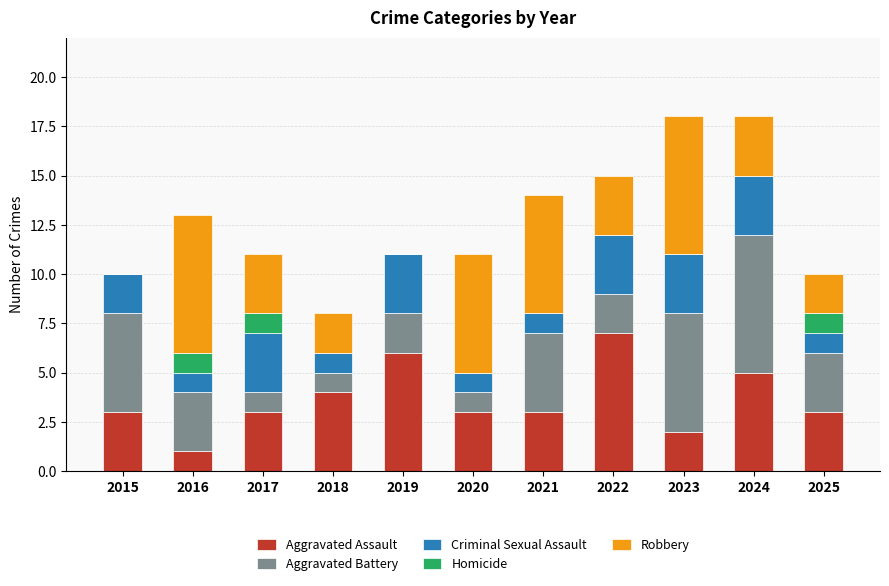

The value of Aggravated Assault at 2022 is 7. True or false?

True